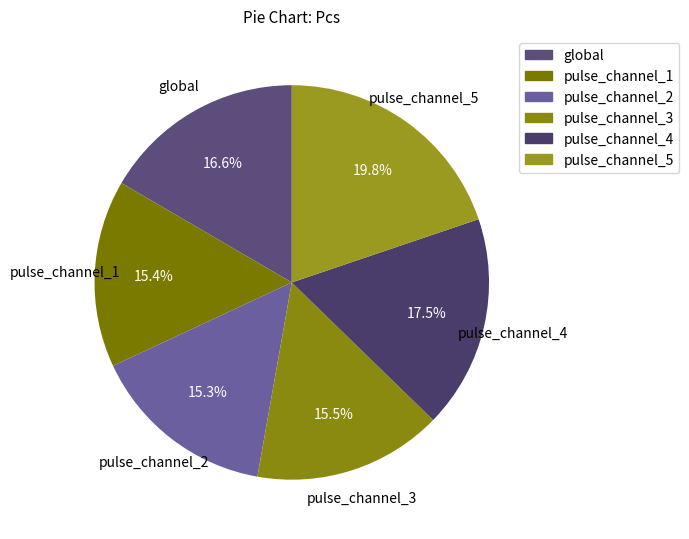

The pulse_channel_3 slice represents 1% of the pie. True or false?

False